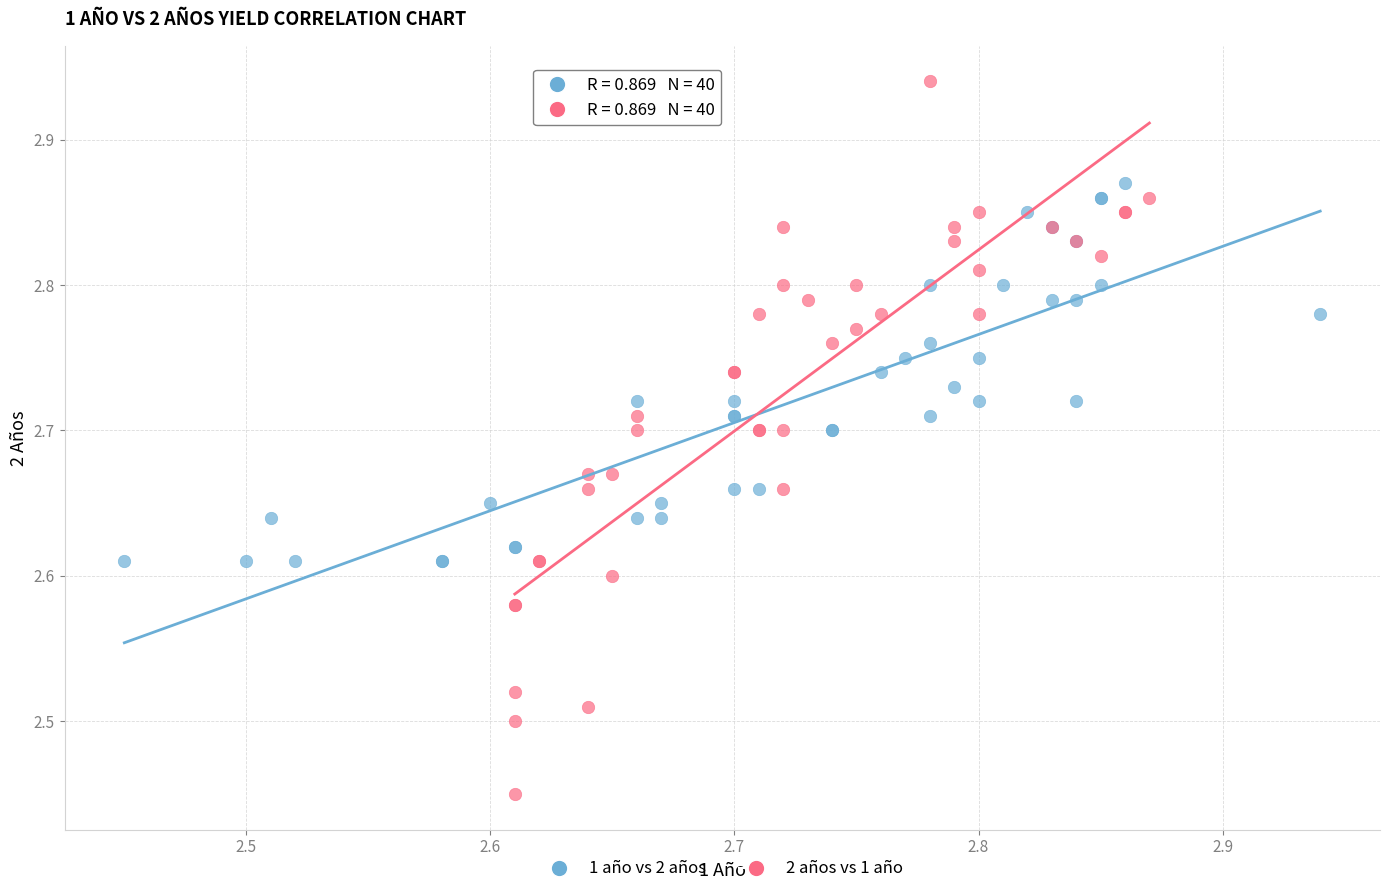

Which series reaches the minimum Y coordinate?

2 años vs 1 año